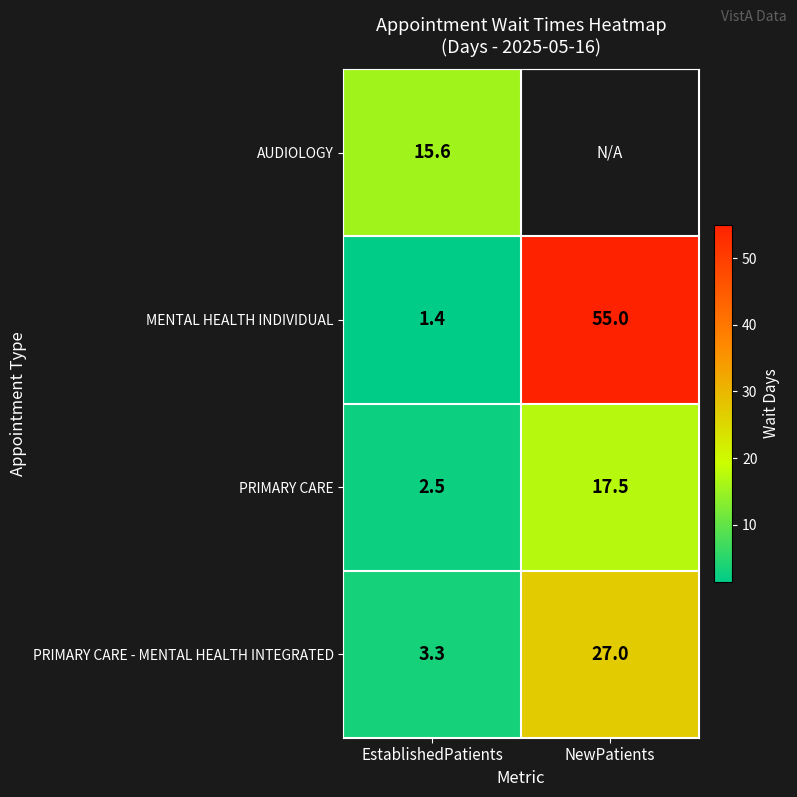

At how many categories does at least one series exceed 26?

1